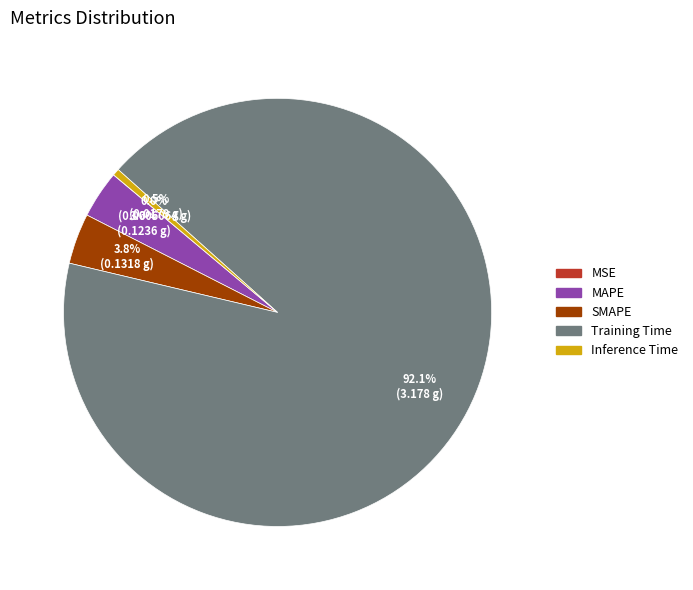

How much of the chart is everything except SMAPE?

96.2%